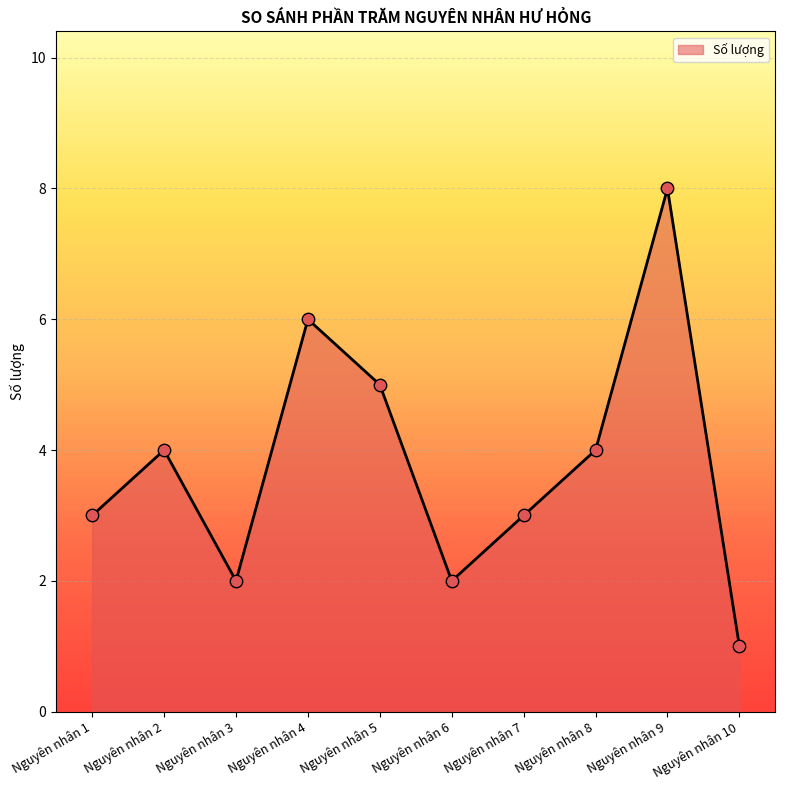

Which has a higher value, Nguyên nhân 2 or Nguyên nhân 6?

Nguyên nhân 2